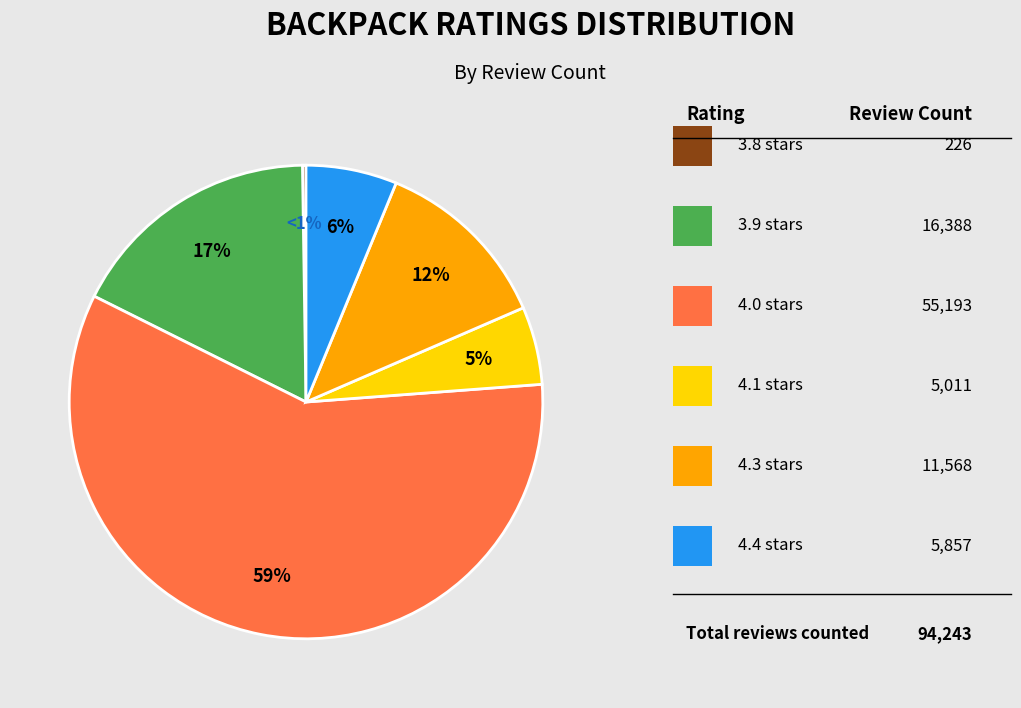

To the nearest percent, what percentage of the pie is 4.0?

59%